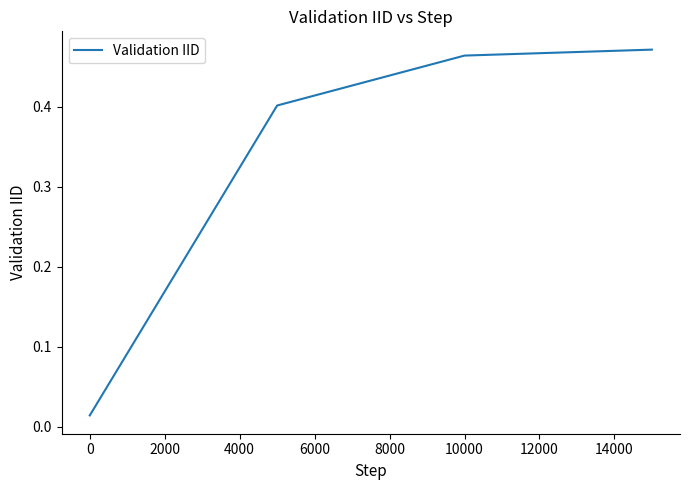

What is the average value?

0.3